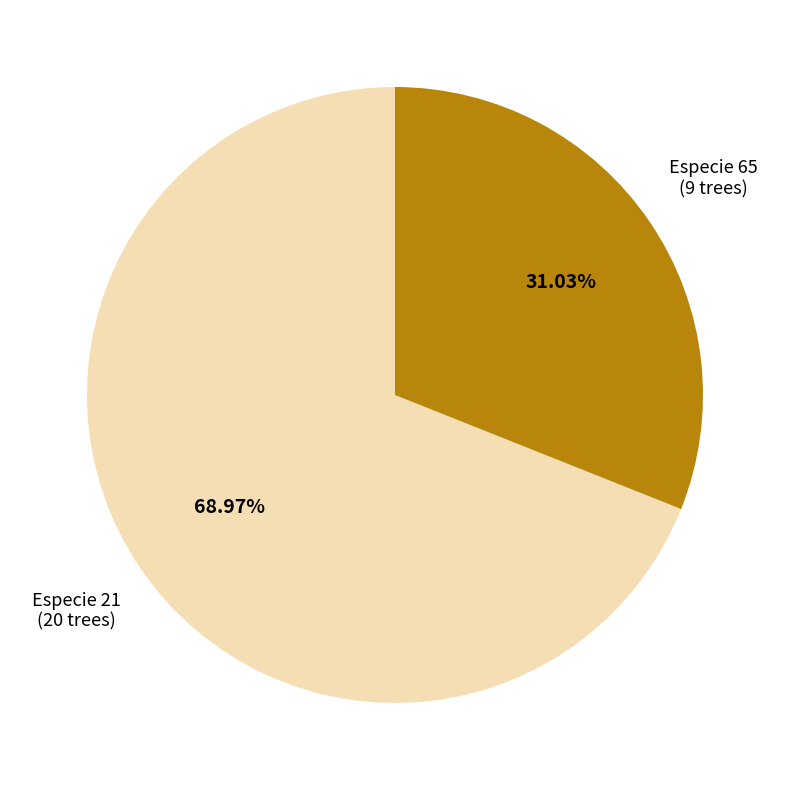

Does any single category account for the majority?

Yes